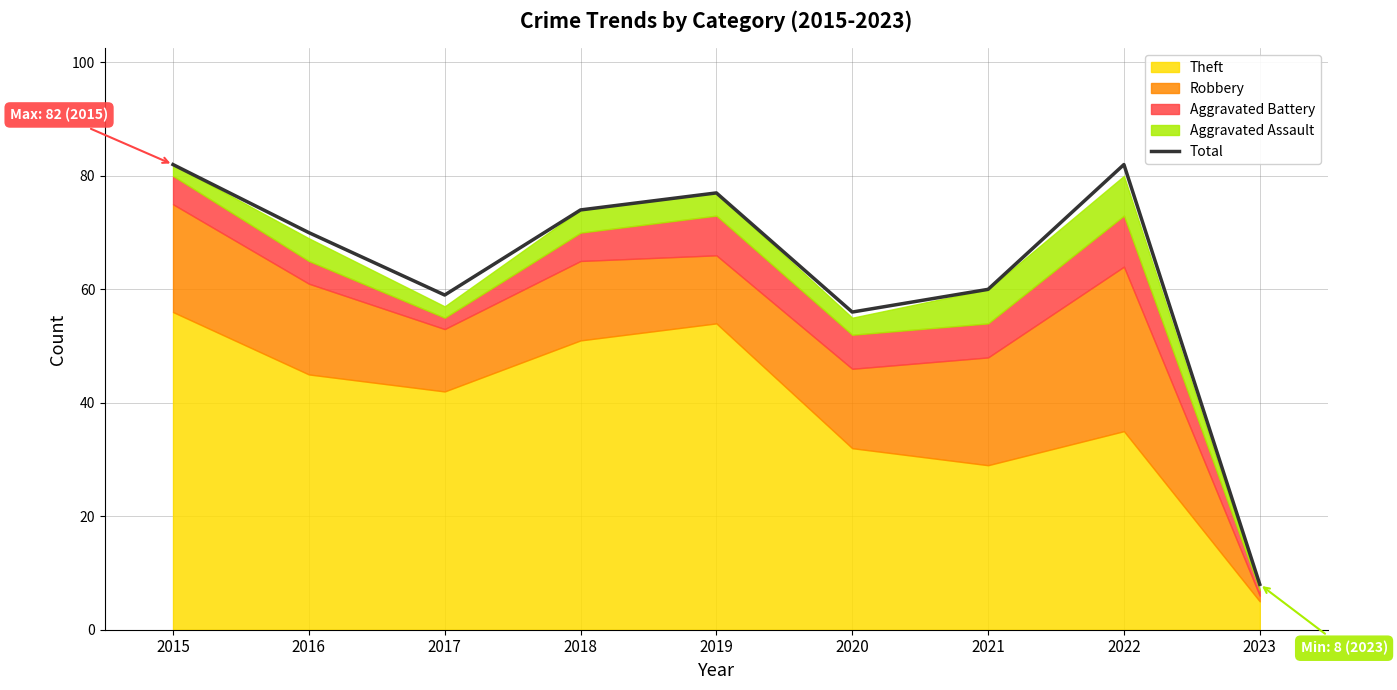

The value at 2020 is 56. True or false?

True